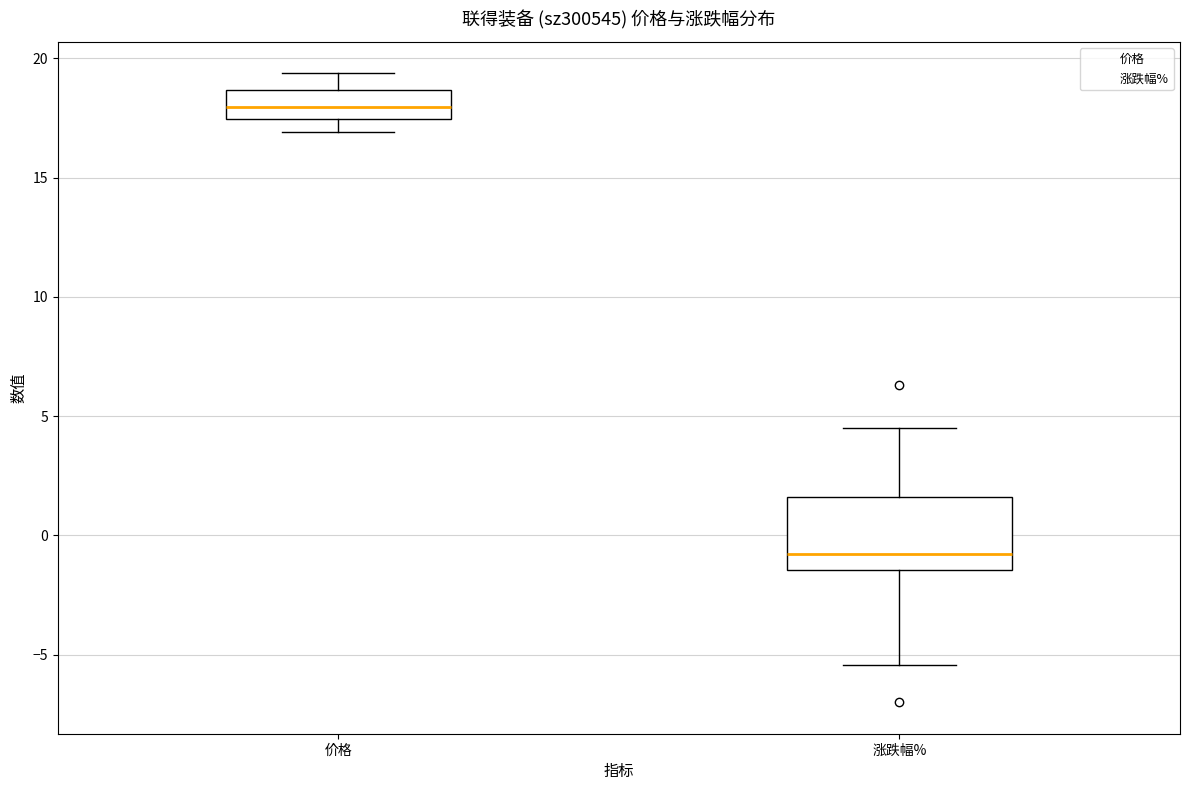

Reading left to right, read every box against the y-axis: the position of its median line, the range the box covers, and the ends of its whiskers. The values are not printed on the chart, so give them approximately, as read against the axis.

价格: median 18.0, box 17.5 to 18.5, whiskers 17.0 to 19.5
涨跌幅%: median -1.0, box -1.5 to 1.5, whiskers -5.5 to 4.5